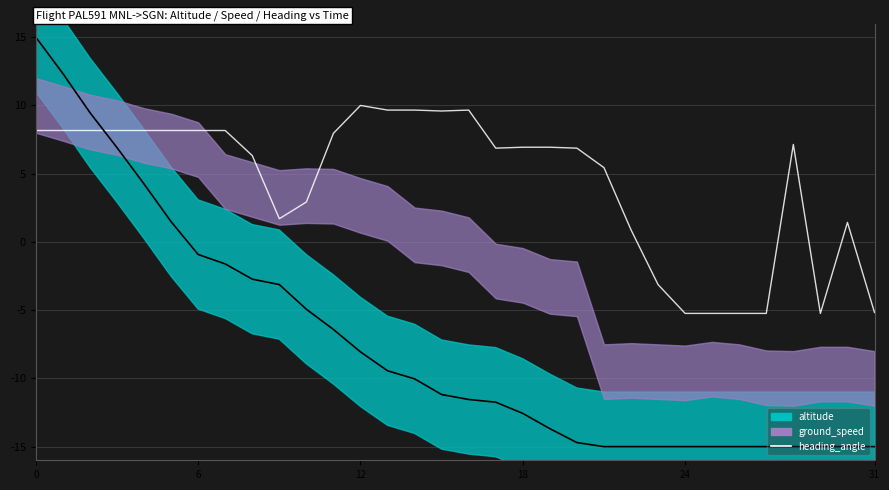

What value does the heading_angle series have at 22?

0.9